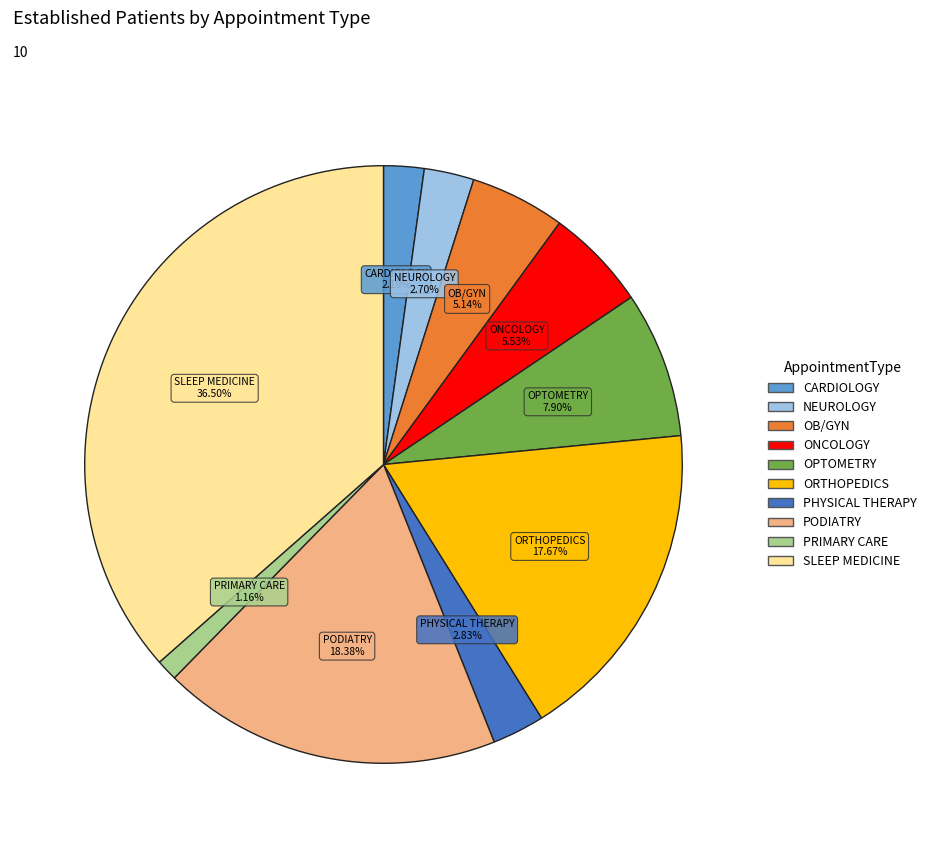

Count the number of slices in the pie.

10